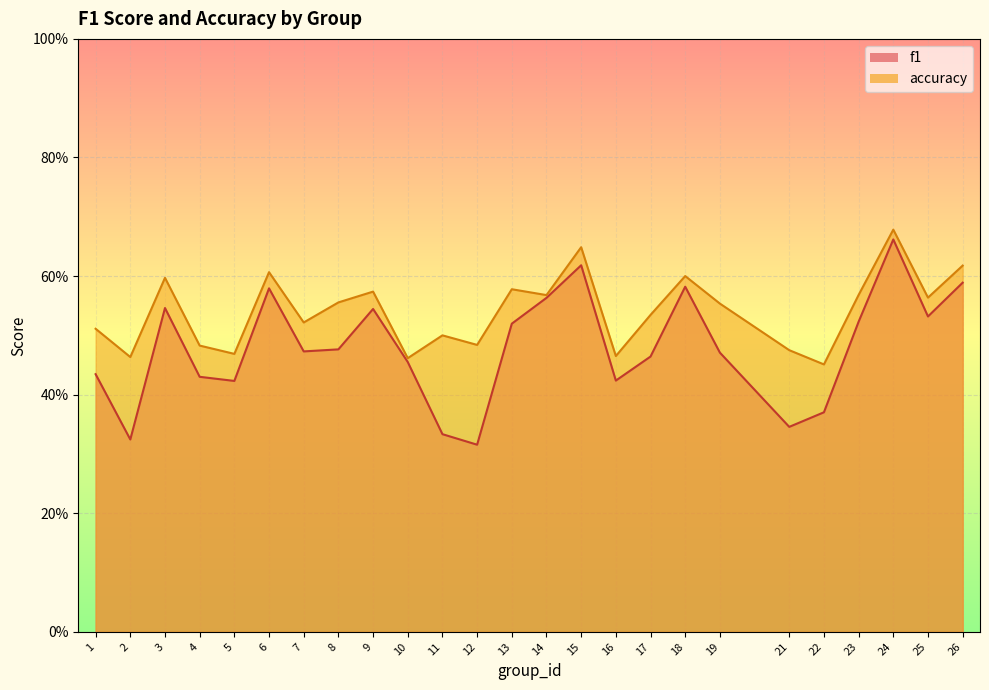

Between 16 and 21, which is larger?

16